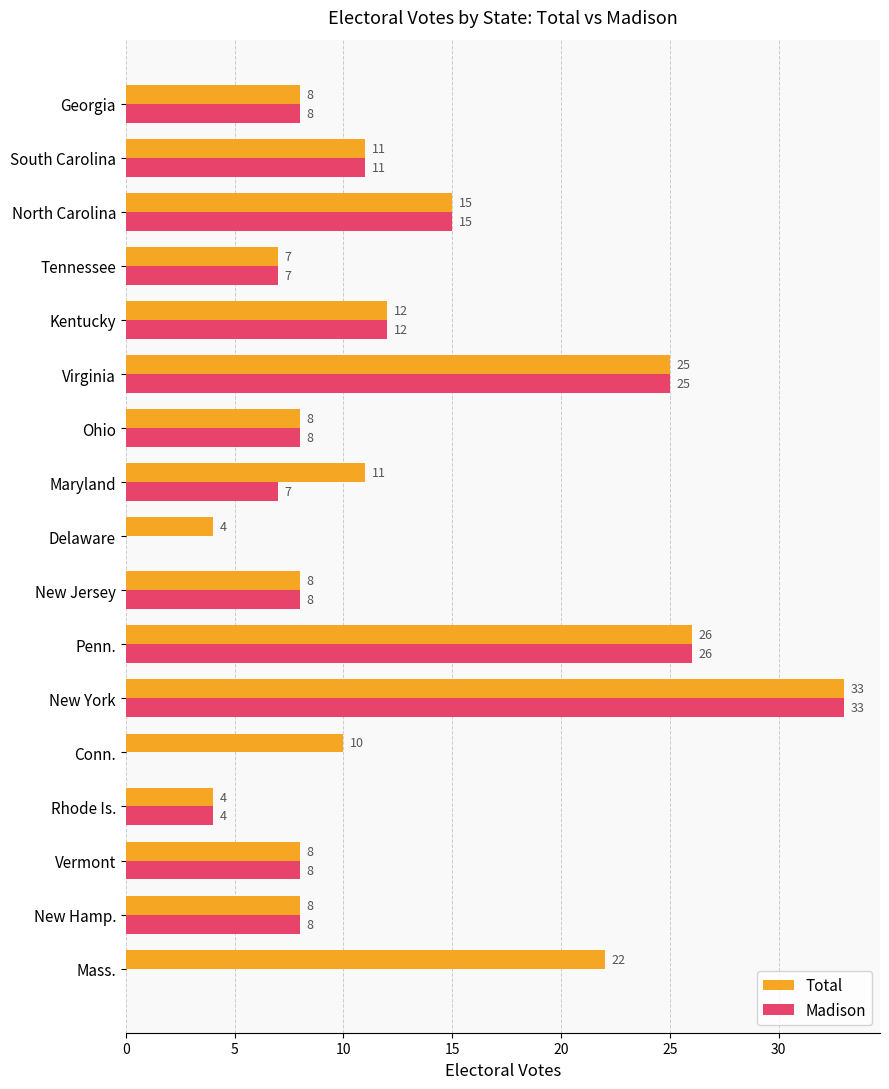

What is the sum of the Total values at Penn. and Rhode Is.?

30